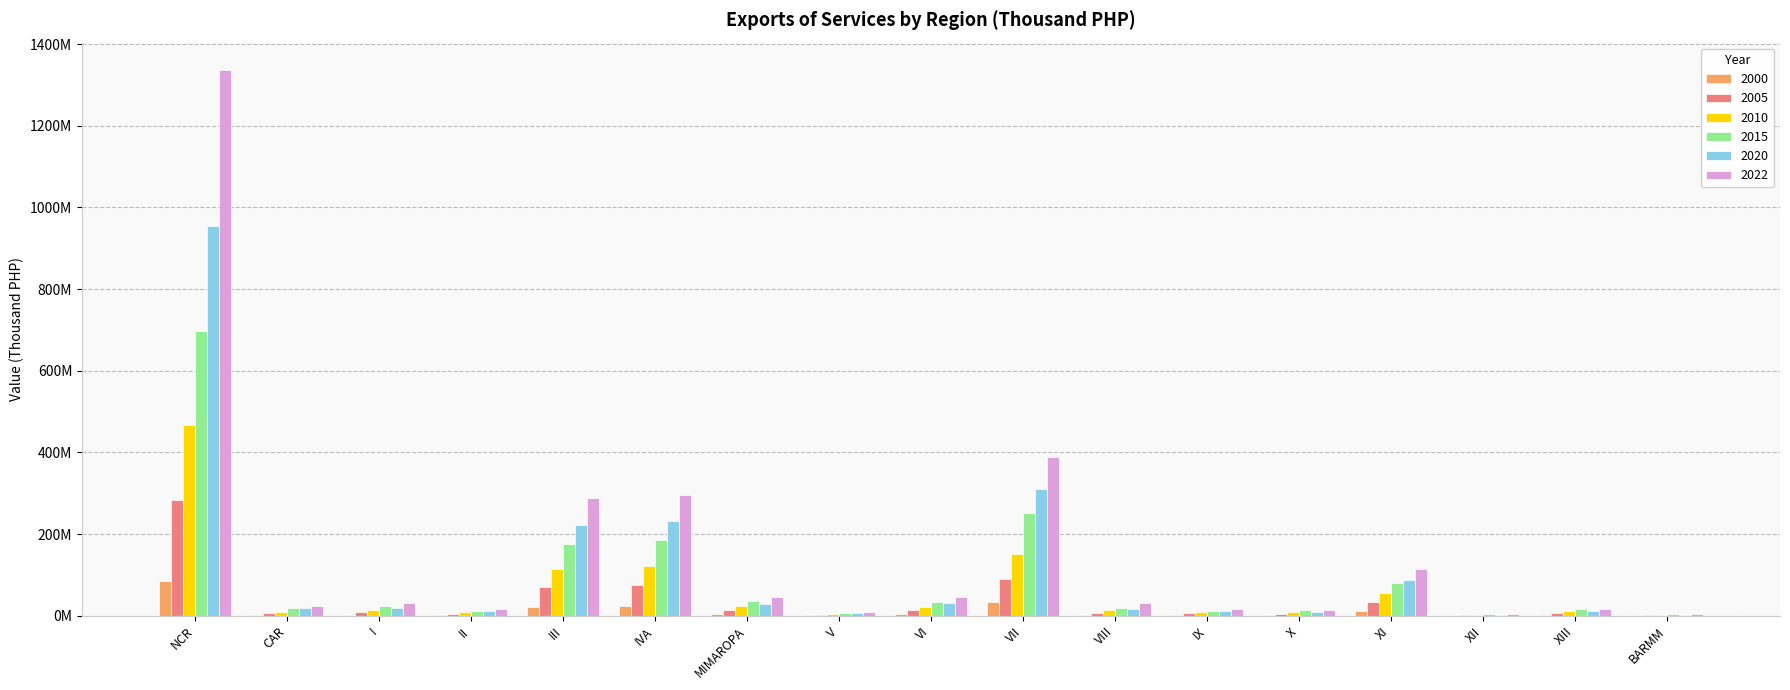

Is the value of 2005 at VI greater than the value of 2020 at NCR?

No